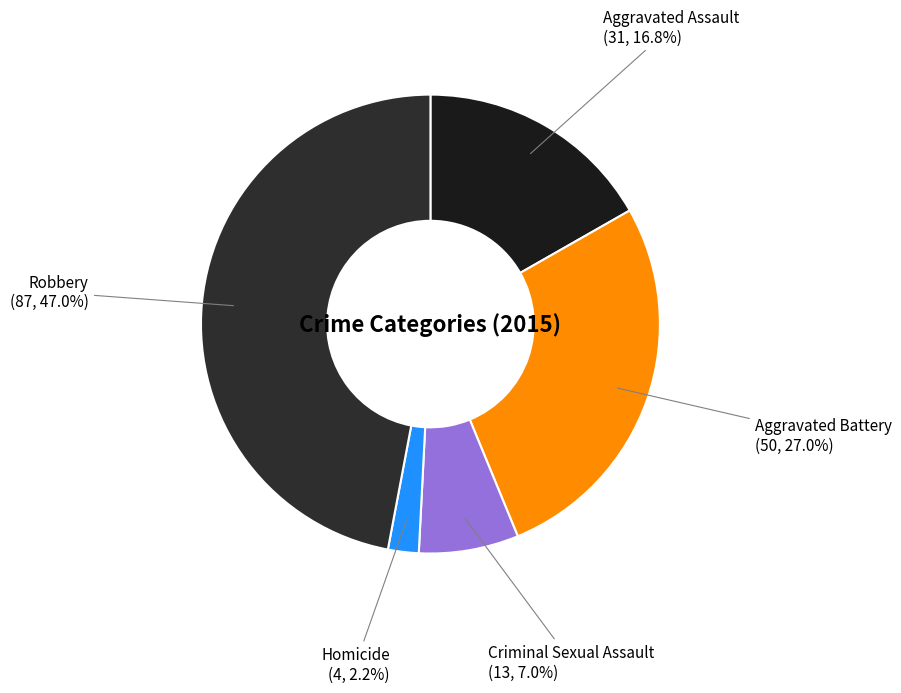

What percentage is the Homicide slice, to the nearest percent?

2%